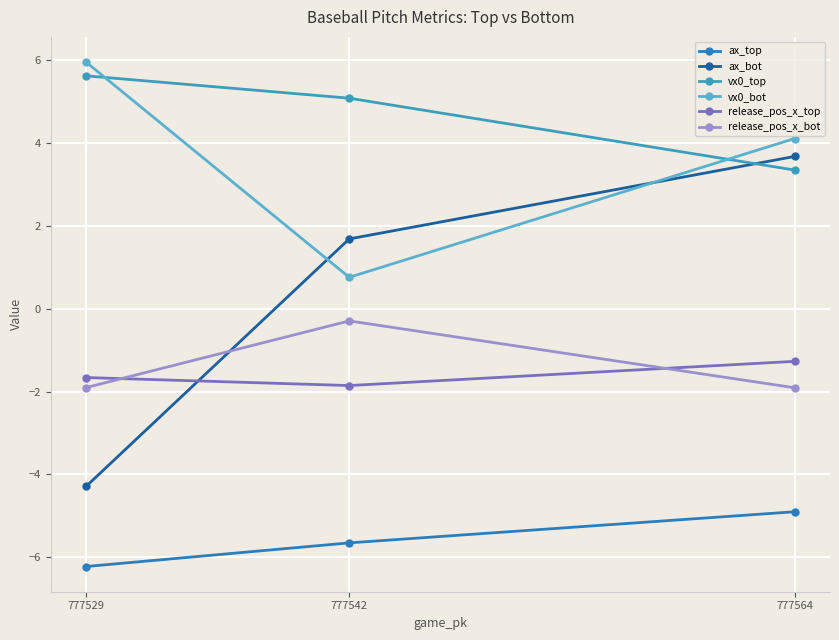

How many data points in ax_bot are less than 1?

1